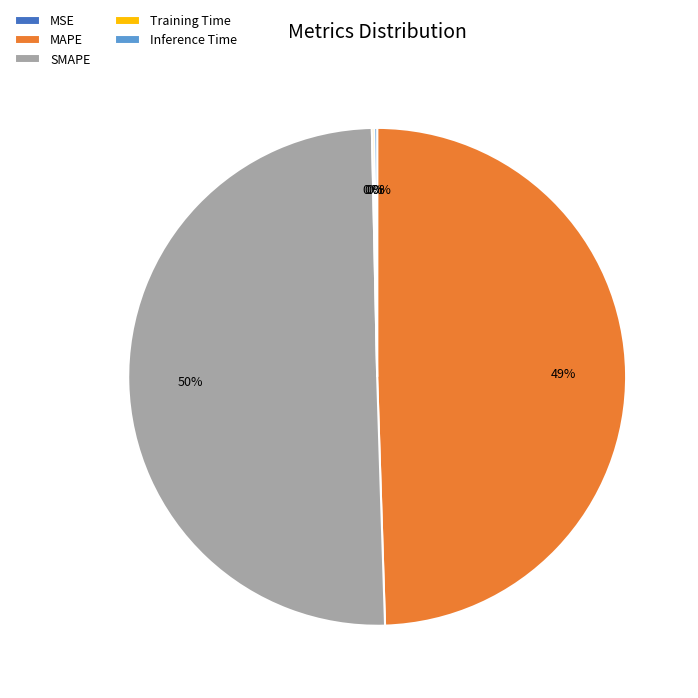

Which category accounts for the majority?

SMAPE